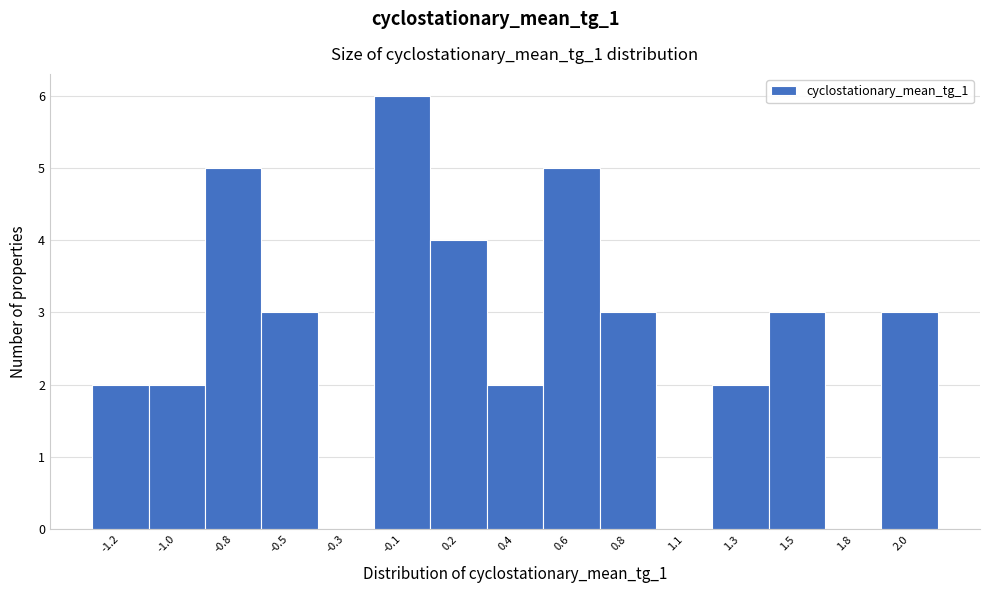

Reading left to right, what are all the values shown in this chart?

-1.2=2	-1.0=2	-0.8=5	-0.5=3	-0.3=0	-0.1=6	0.2=4	0.4=2	0.6=5	0.8=3	1.1=0	1.3=2	1.5=3	1.8=0	2.0=3